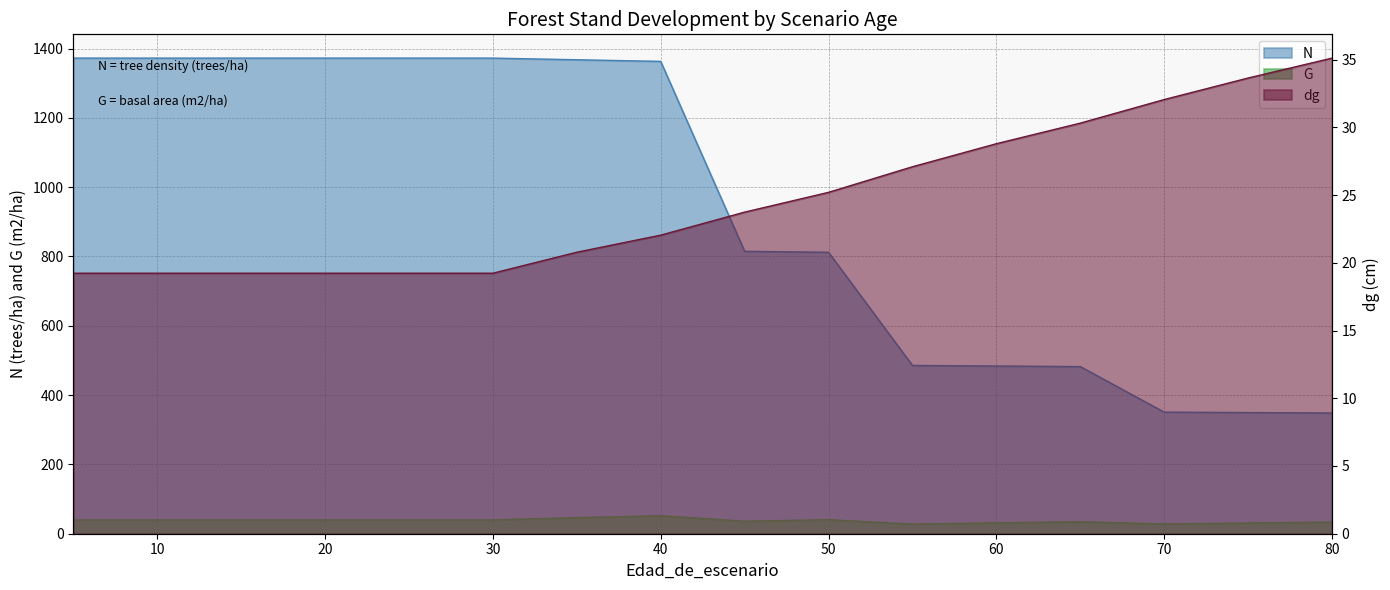

At which label does dg first exceed 23?

45